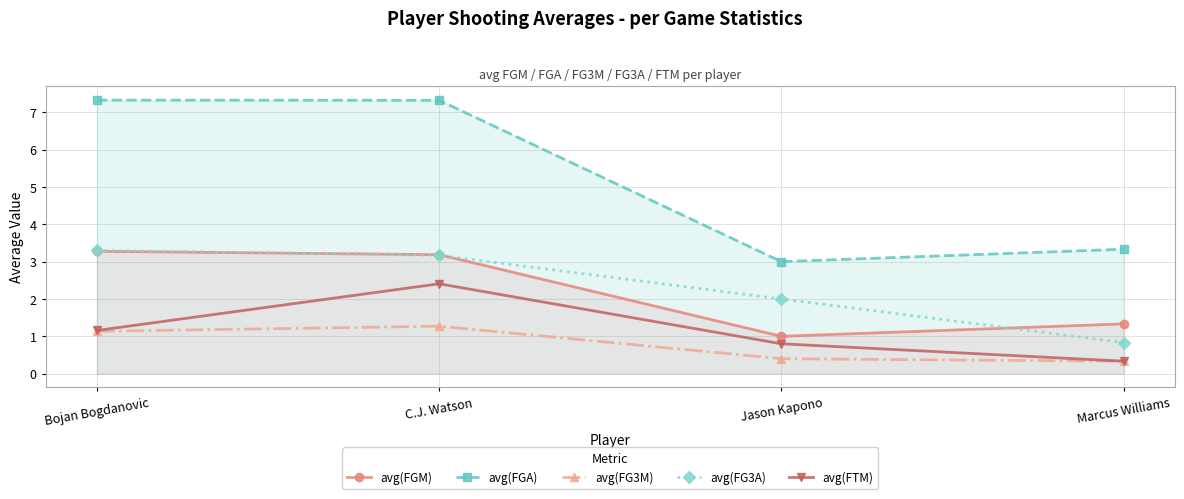

At which label is avg(FGA) closest to 5?

Marcus Williams